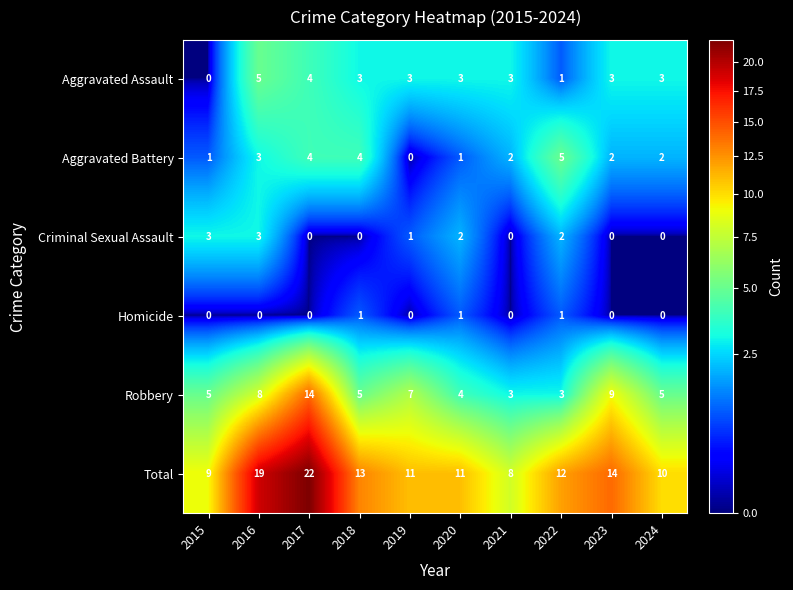

What is the sum of all Criminal Sexual Assault values?

11